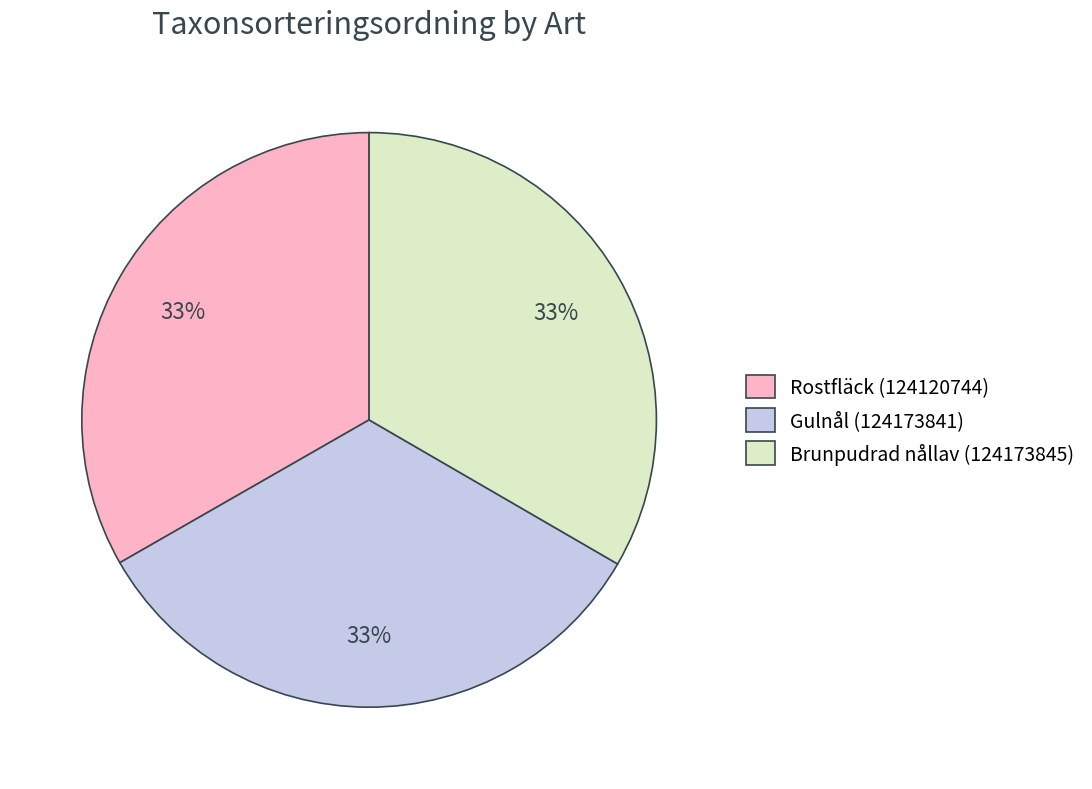

Does Rostfläck (124120744) account for over 50% of the chart?

No